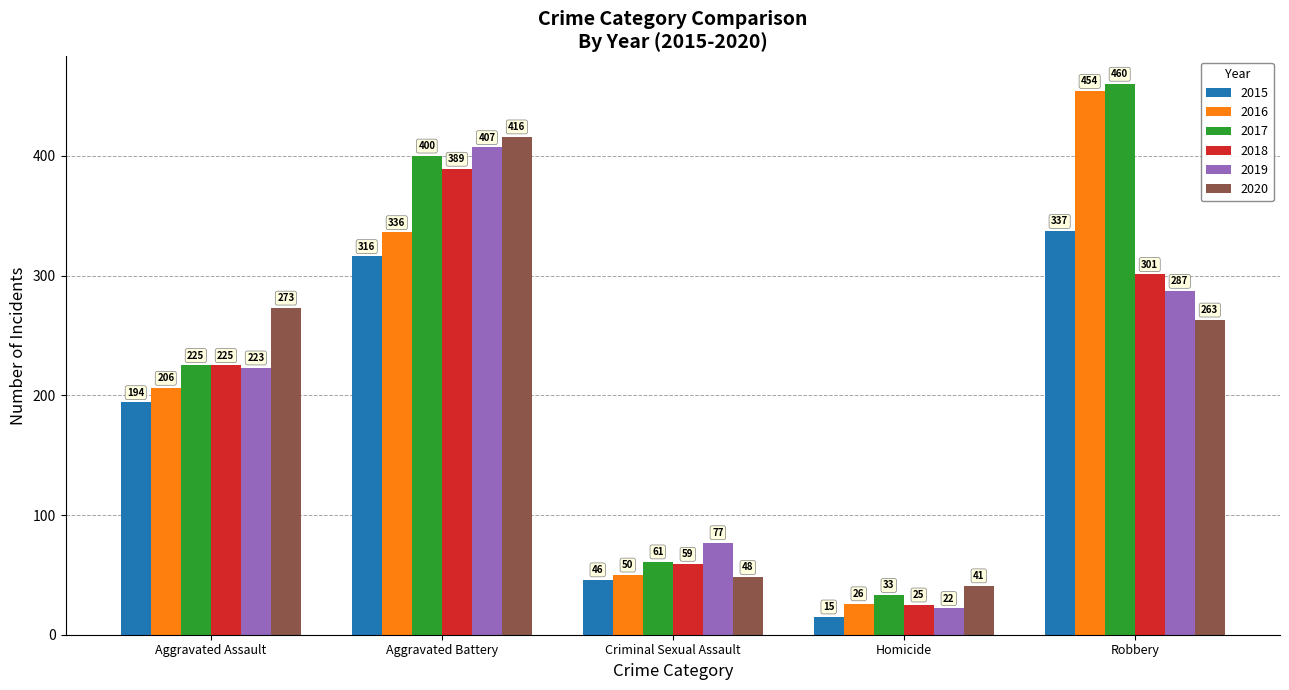

At which category is the sum across all series the highest?

Aggravated Battery